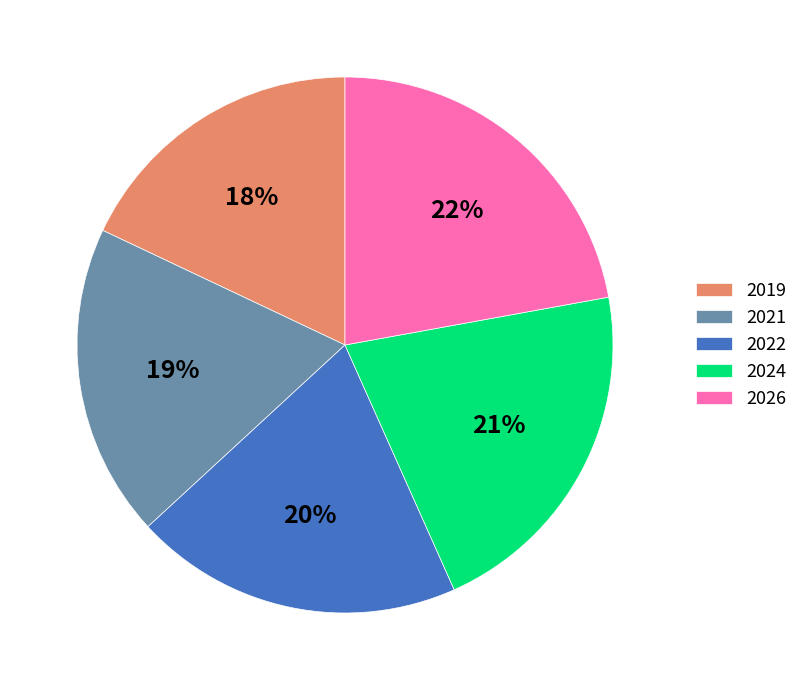

What percentage is the 2019 slice, to the nearest percent?

18%